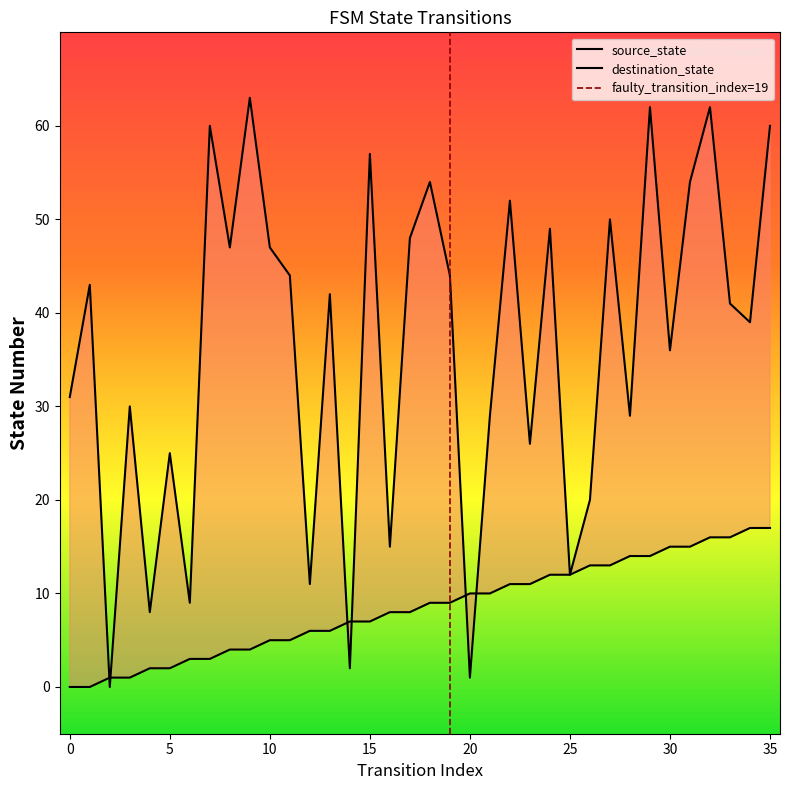

Does the chart display data point markers on the line(s)?

No